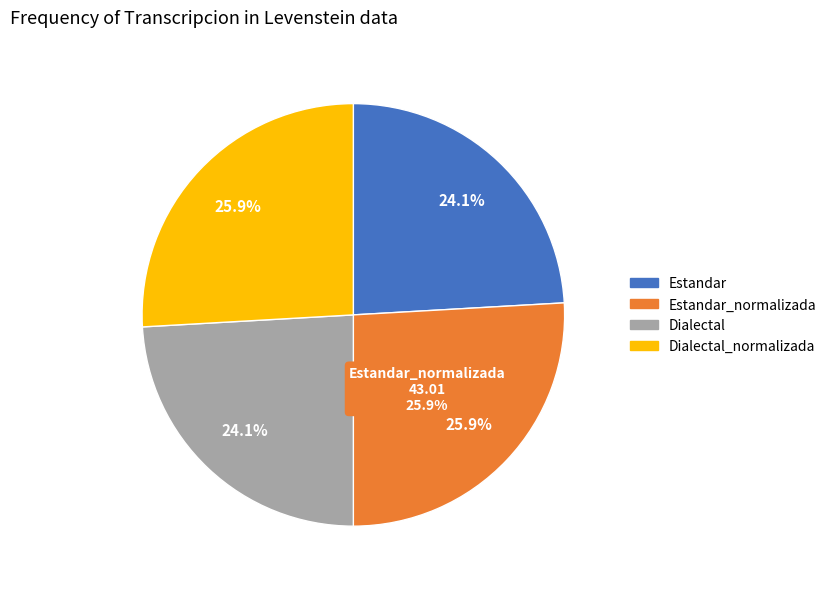

Is the sum of Estandar_normalizada and Estandar greater than half?

Yes